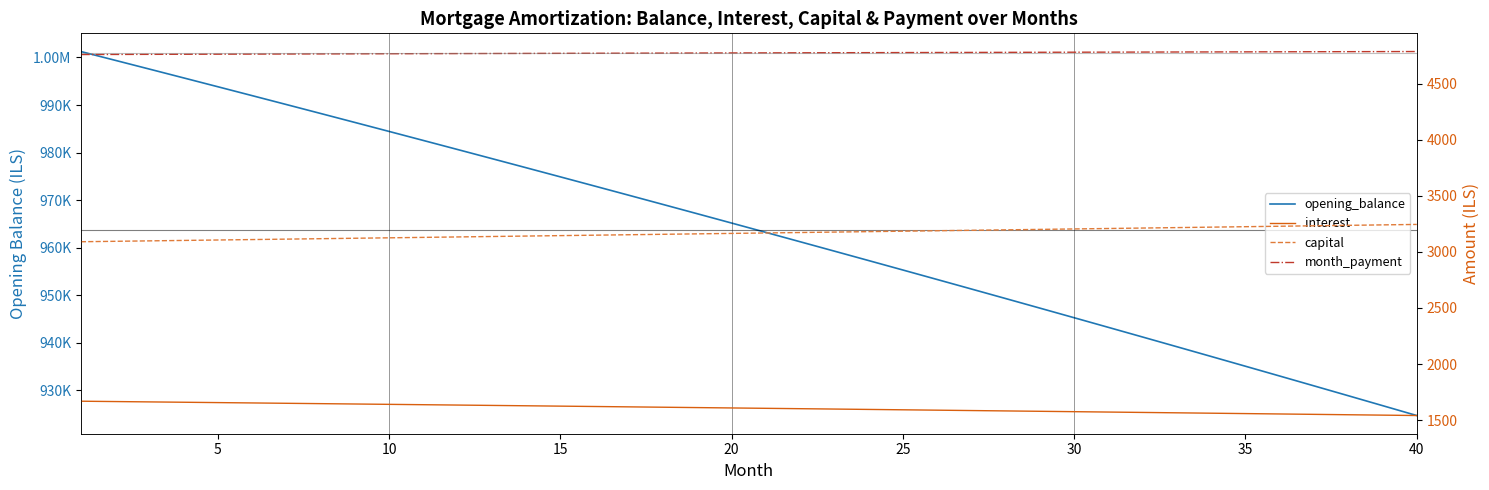

What value does the capital series have at 25?

3184.3